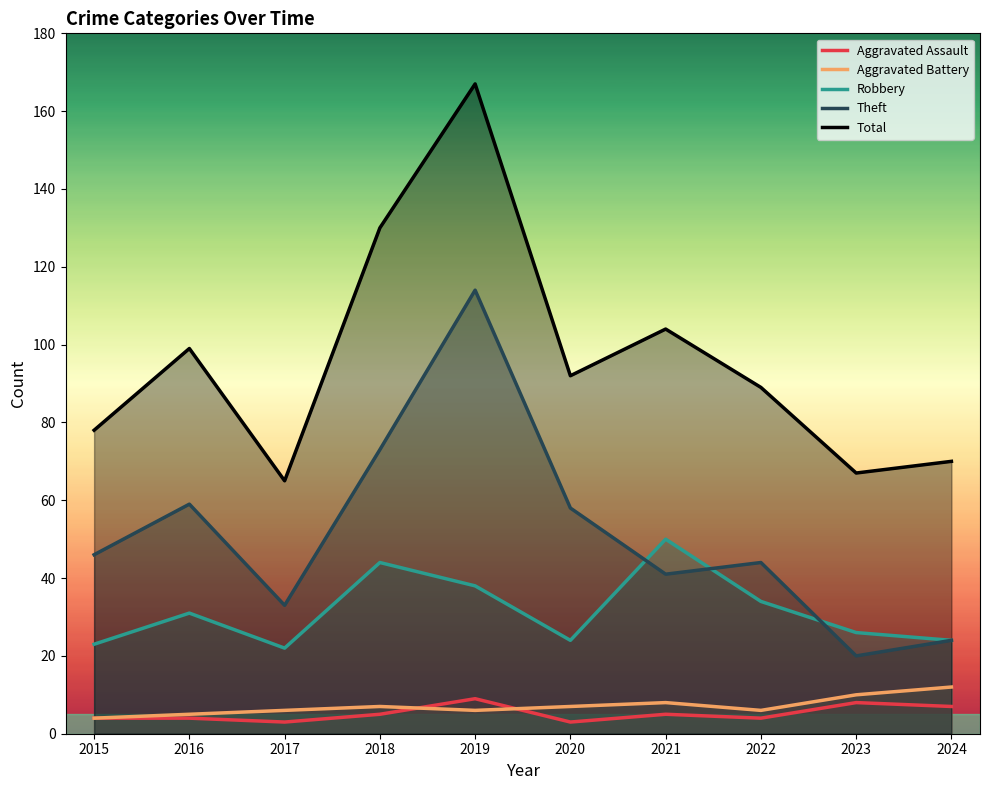

Reading left to right, transcribe all the data shown in this chart.

Aggravated Assault: 2015=4	2016=4	2017=3	2018=5	2019=9	2020=3	2021=5	2022=4	2023=8	2024=7
Aggravated Battery: 2015=4	2016=5	2017=6	2018=7	2019=6	2020=7	2021=8	2022=6	2023=10	2024=12
Robbery: 2015=23	2016=31	2017=22	2018=44	2019=38	2020=24	2021=50	2022=34	2023=26	2024=24
Theft: 2015=46	2016=59	2017=33	2018=73	2019=114	2020=58	2021=41	2022=44	2023=20	2024=24
Total: 2015=78	2016=99	2017=65	2018=130	2019=167	2020=92	2021=104	2022=89	2023=67	2024=70